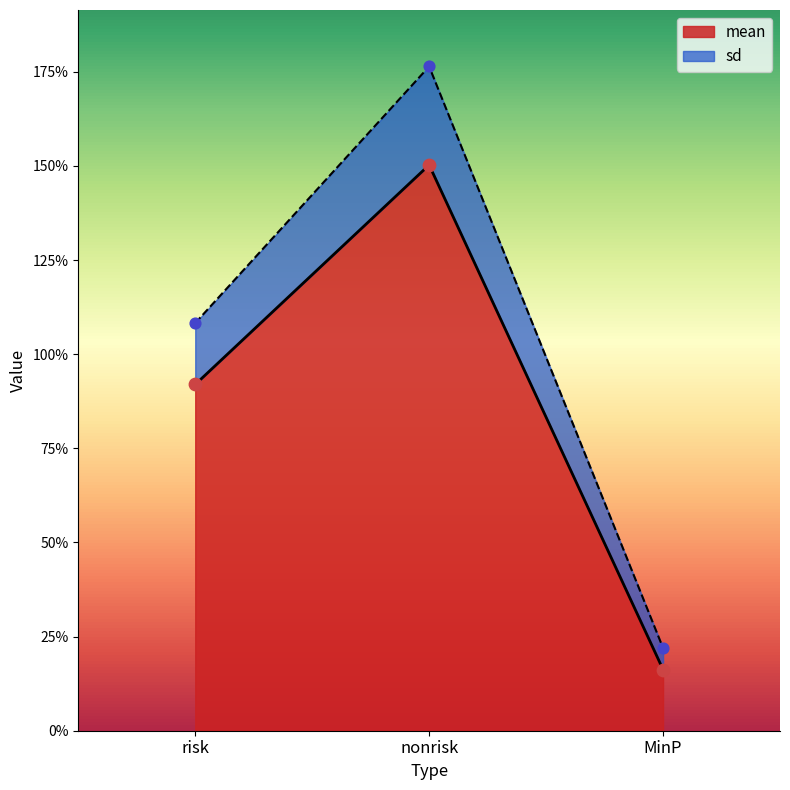

Which series has the largest total across all categories?

sd